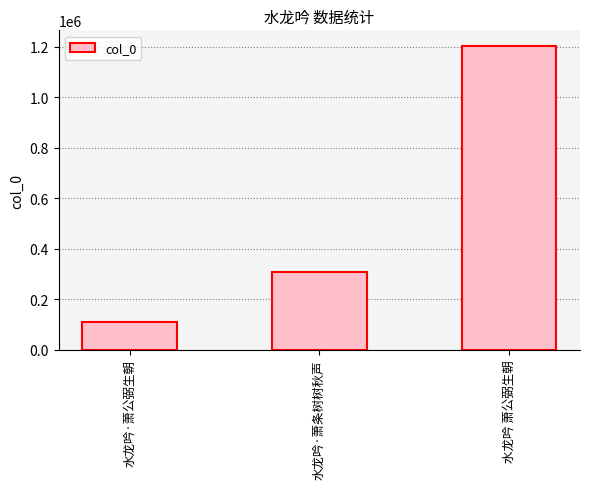

How many values are below 306534?

1